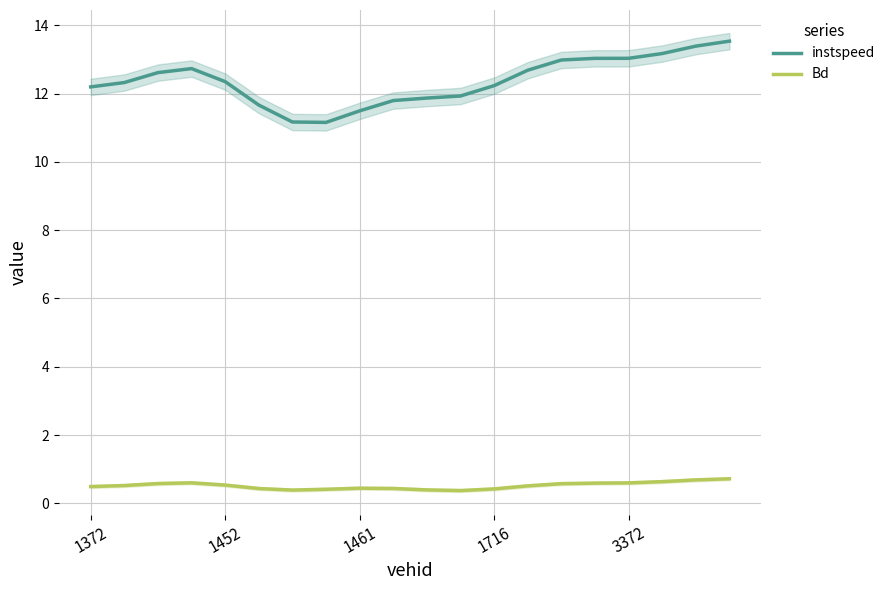

At which category is the sum across all series the highest?

19